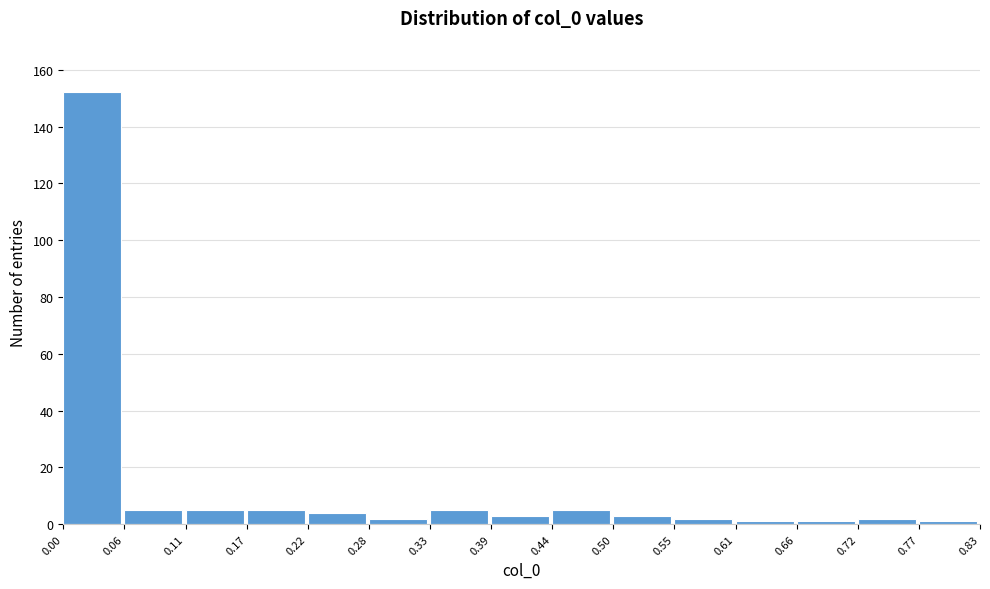

How tall is the bar that spans 0.44 to 0.50 on the x-axis? The values are not printed on the chart, so give them approximately, as read against the axis.

6